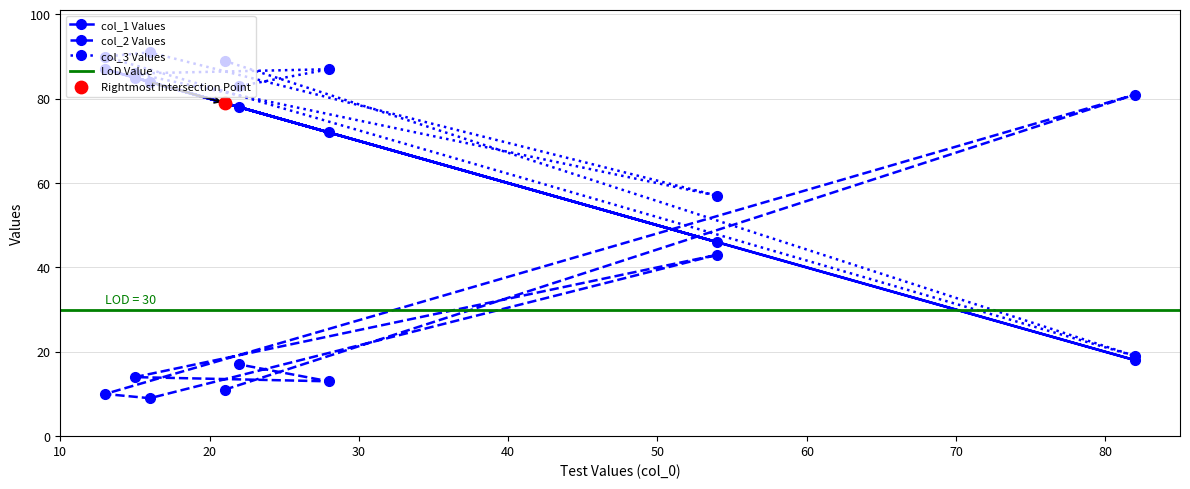

At which category is the sum across all series the highest?

13